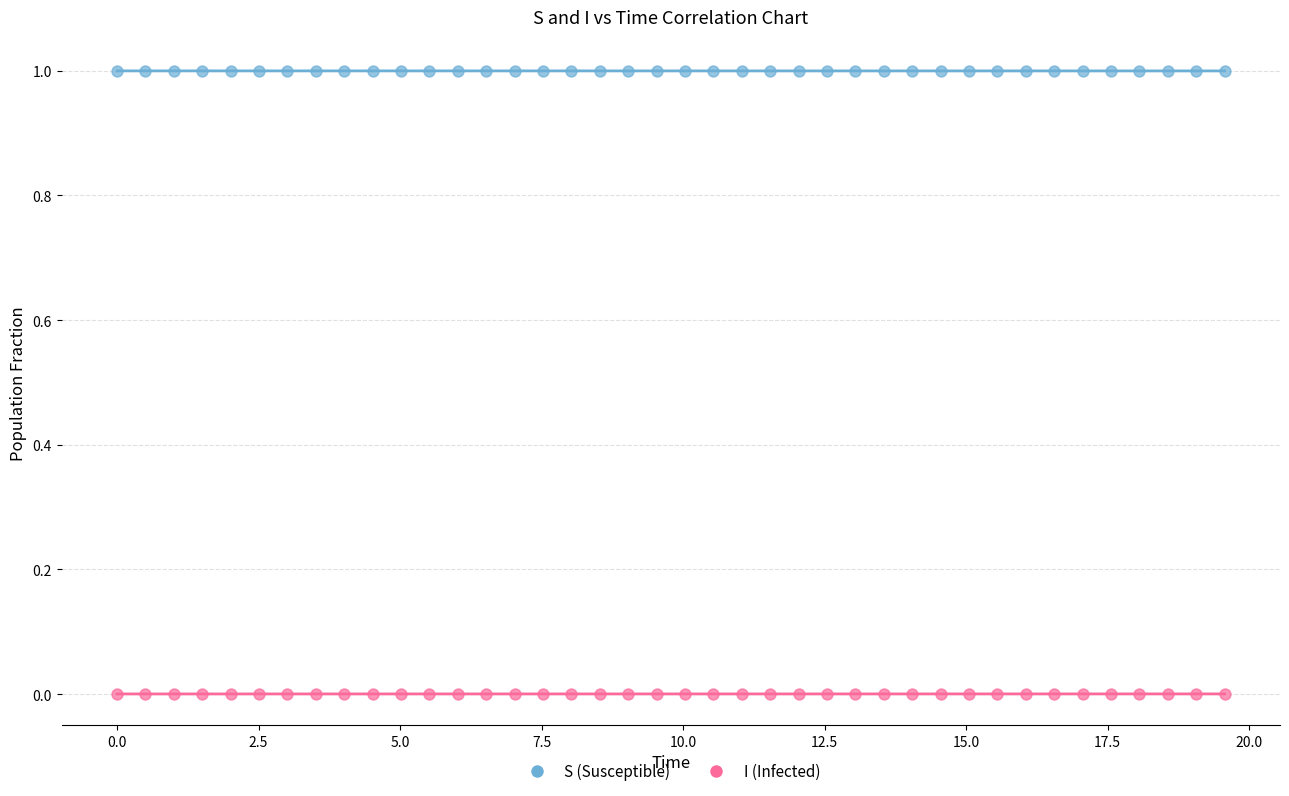

Which series contains the highest Y value?

S (Susceptible)